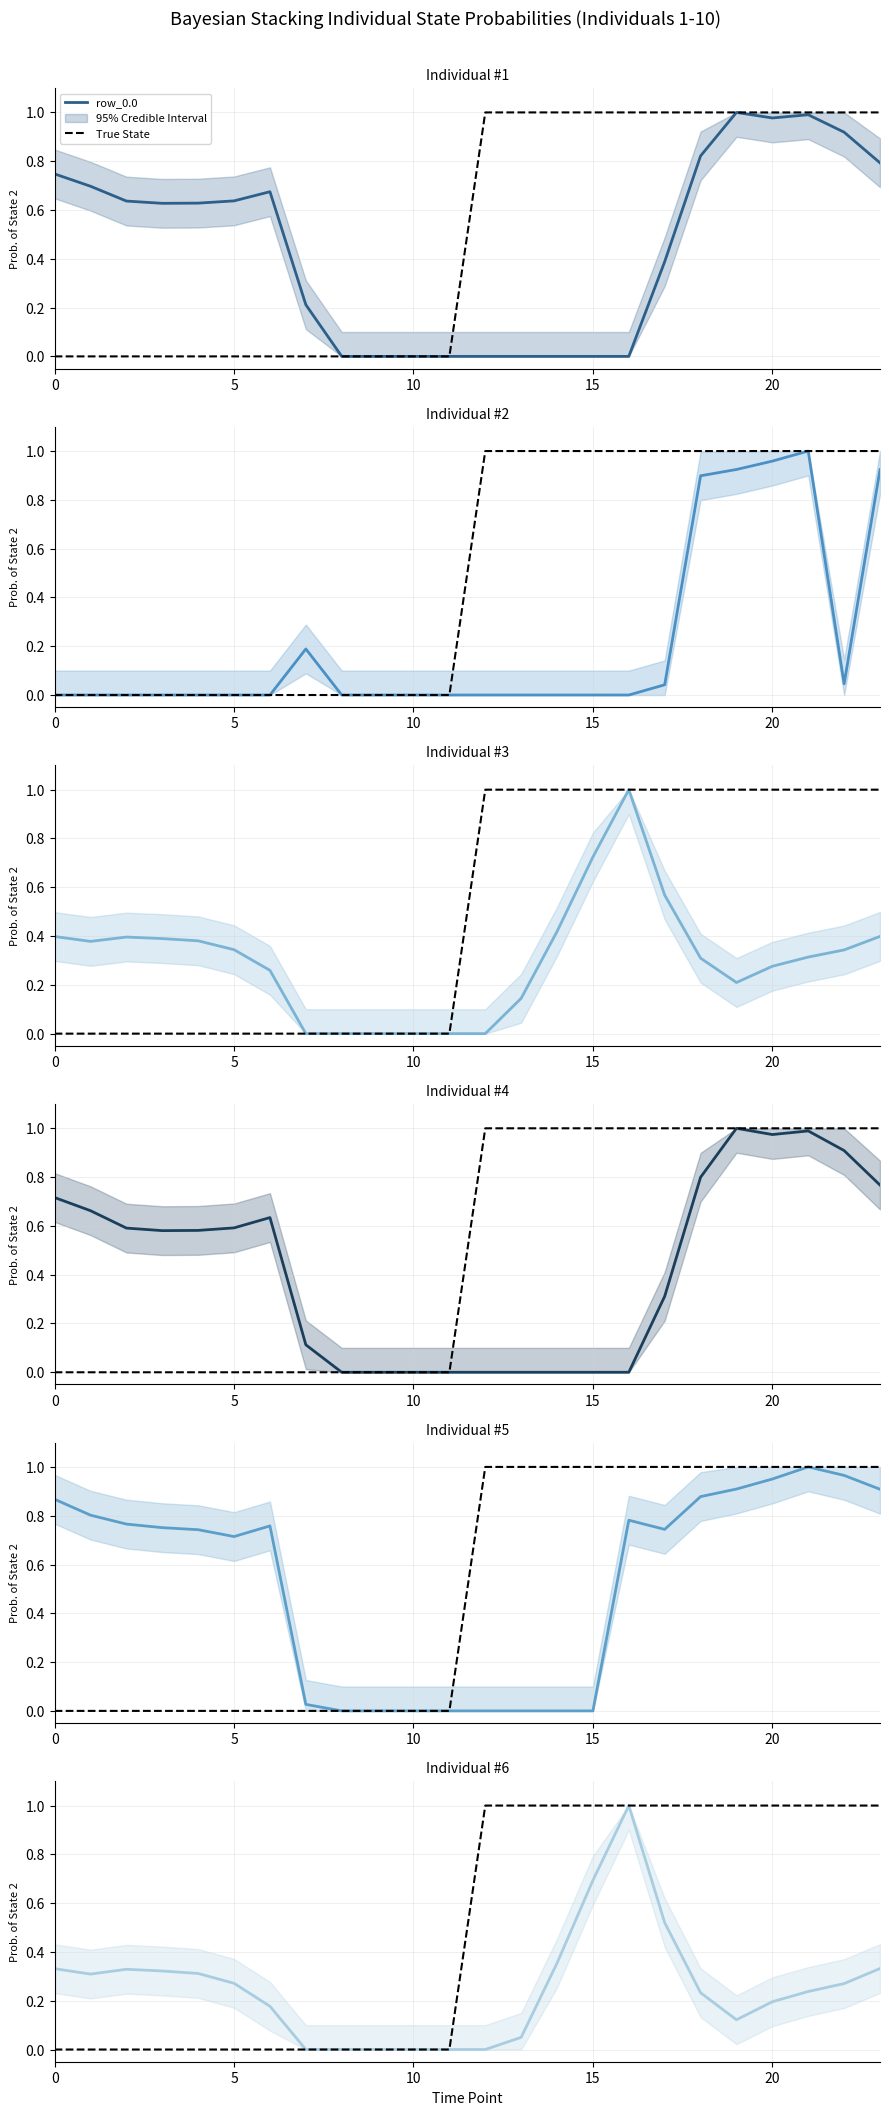

True or false: row_3.0 has more than 1 interior local peaks.

True